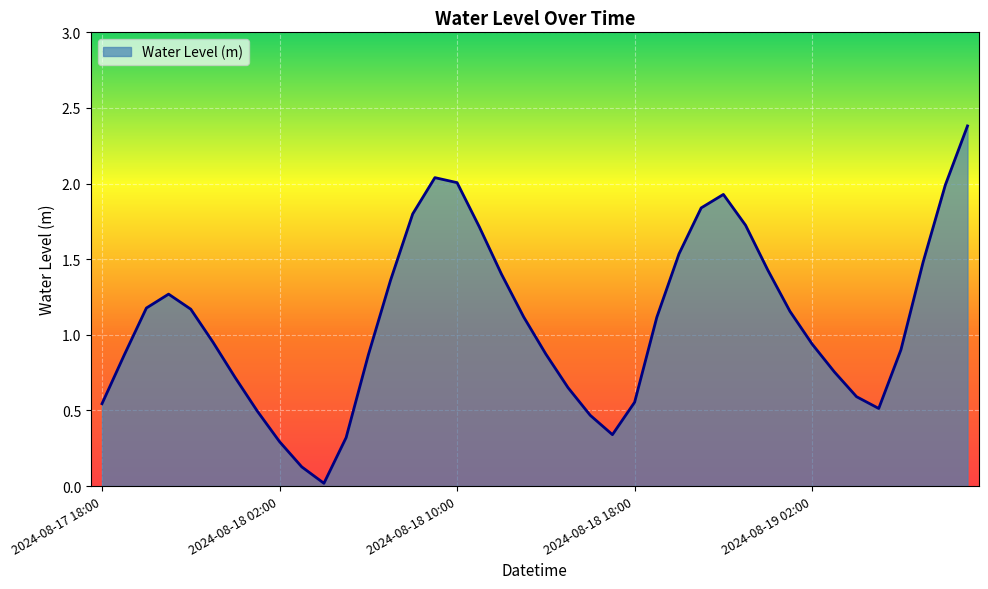

What is the maximum value shown in the chart?

2.4